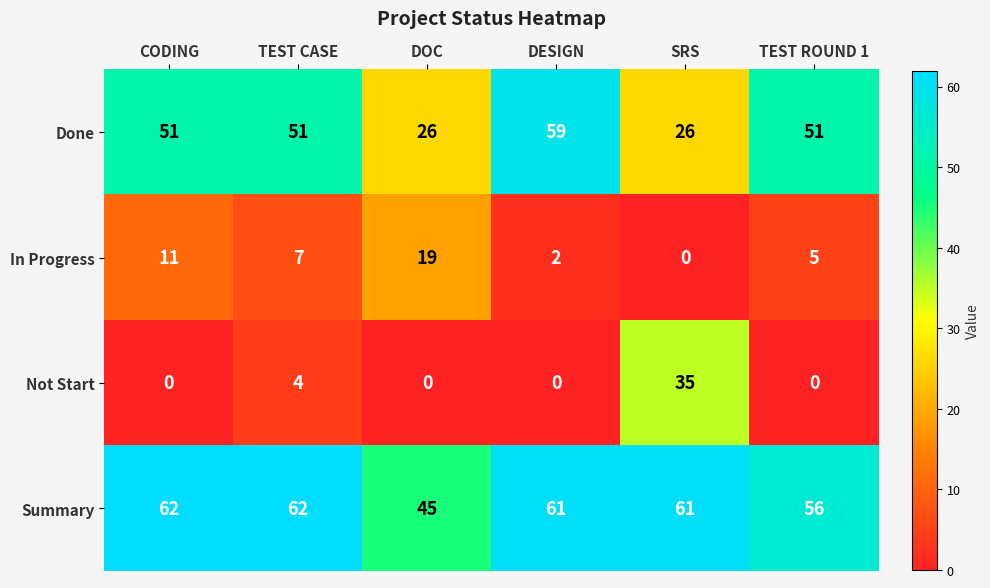

Rank the series at TEST CASE from lowest to highest value.

Not Start, In Progress, Done, Summary